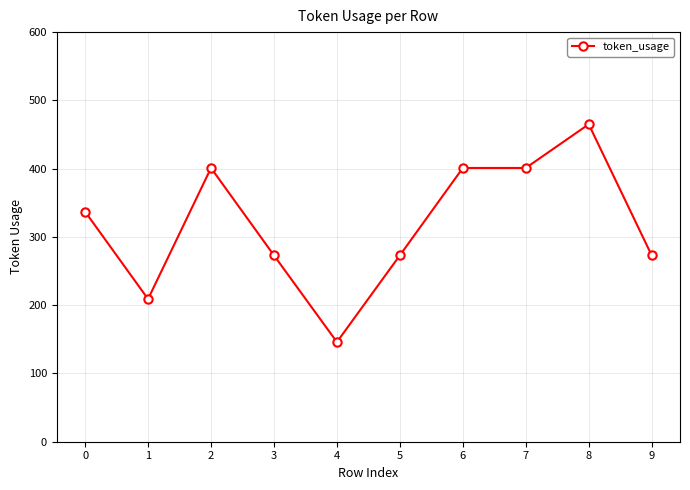

True or false: the data has more than 1 interior local peaks.

True